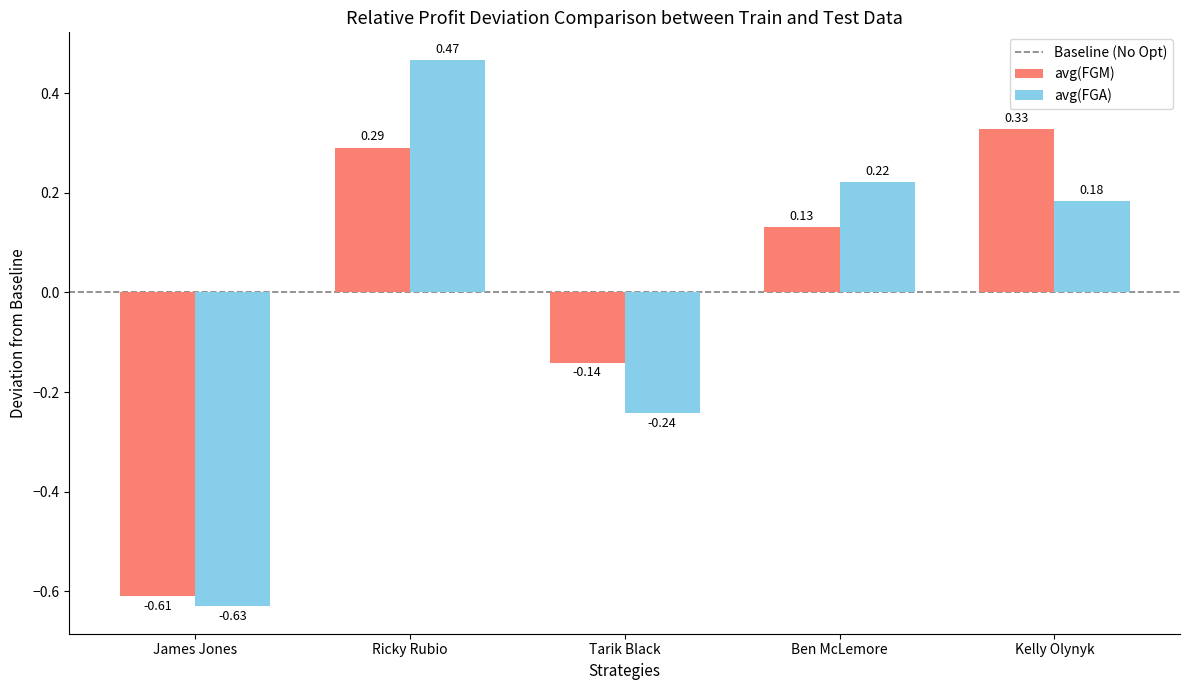

Which label corresponds to the largest value in the chart?

Ricky Rubio